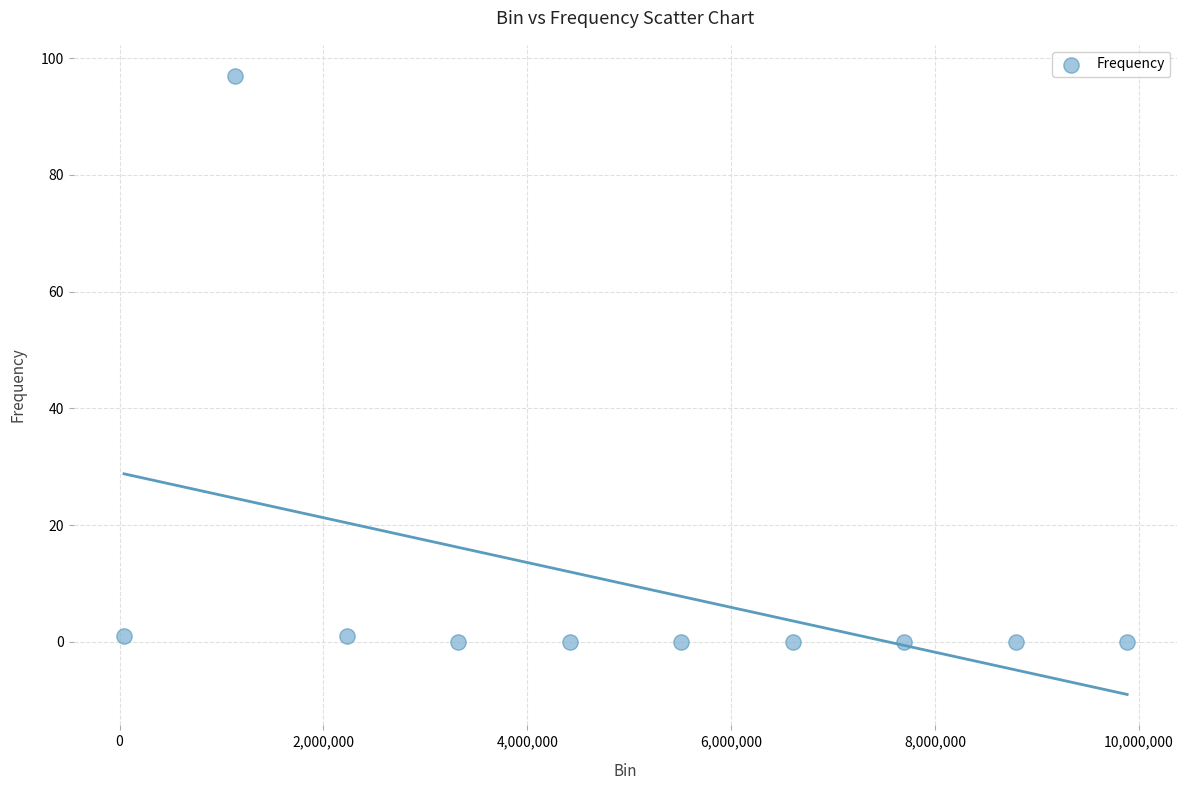

What is the range of Y values (max minus min)?

97